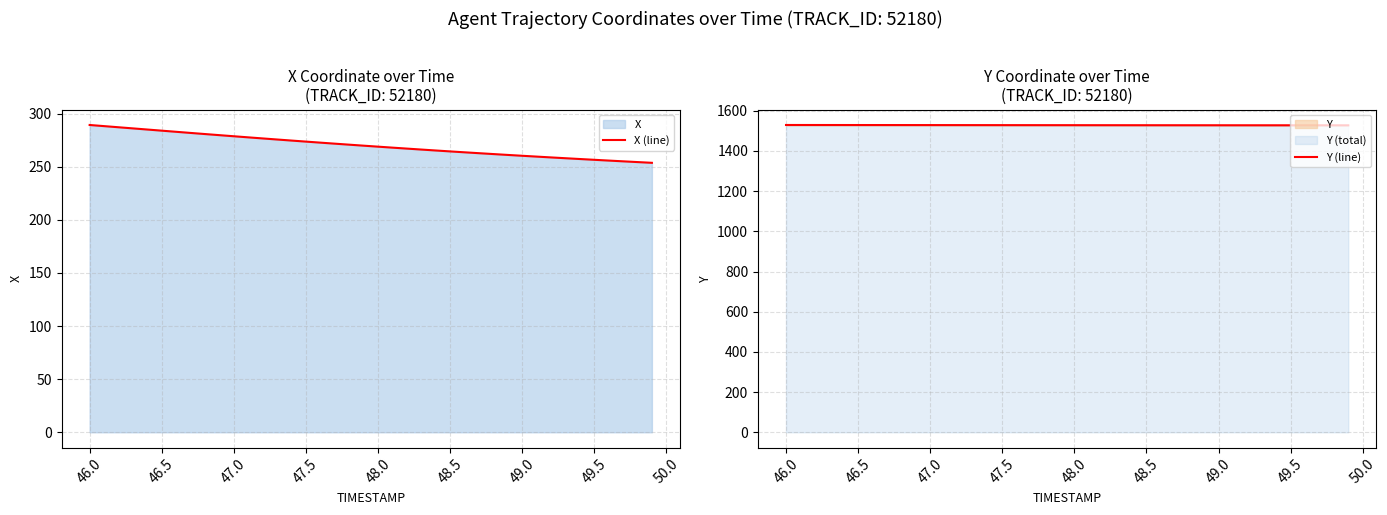

What is the average value of the X (line) series?

270.1